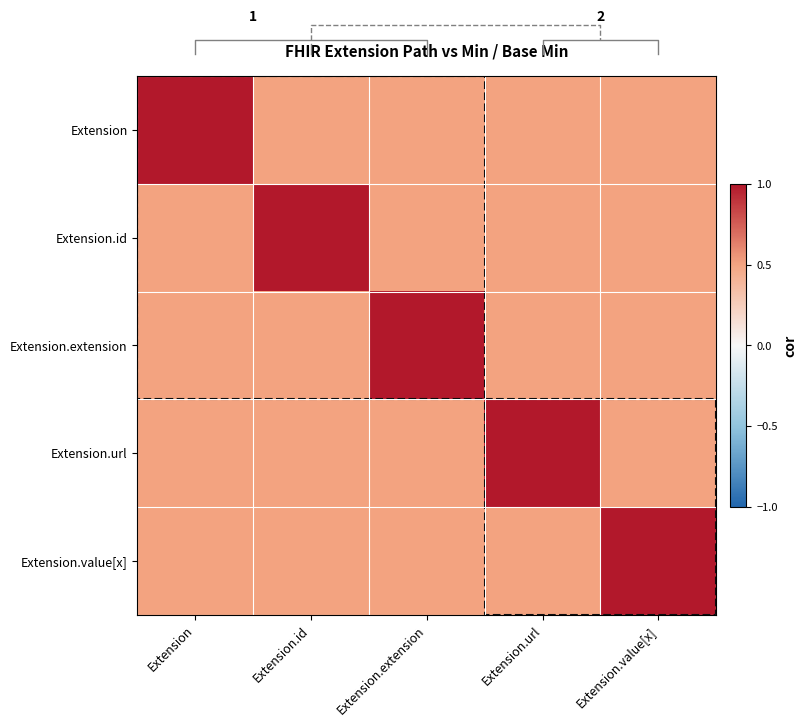

Reading left to right, list all the values displayed in this chart.

Extension: Extension=1.0	Extension.id=0.5	Extension.extension=0.5	Extension.url=0.5	Extension.value[x]=0.5
Extension.id: Extension=0.5	Extension.id=1.0	Extension.extension=0.5	Extension.url=0.5	Extension.value[x]=0.5
Extension.extension: Extension=0.5	Extension.id=0.5	Extension.extension=1.0	Extension.url=0.5	Extension.value[x]=0.5
Extension.url: Extension=0.5	Extension.id=0.5	Extension.extension=0.5	Extension.url=1.0	Extension.value[x]=0.5
Extension.value[x]: Extension=0.5	Extension.id=0.5	Extension.extension=0.5	Extension.url=0.5	Extension.value[x]=1.0